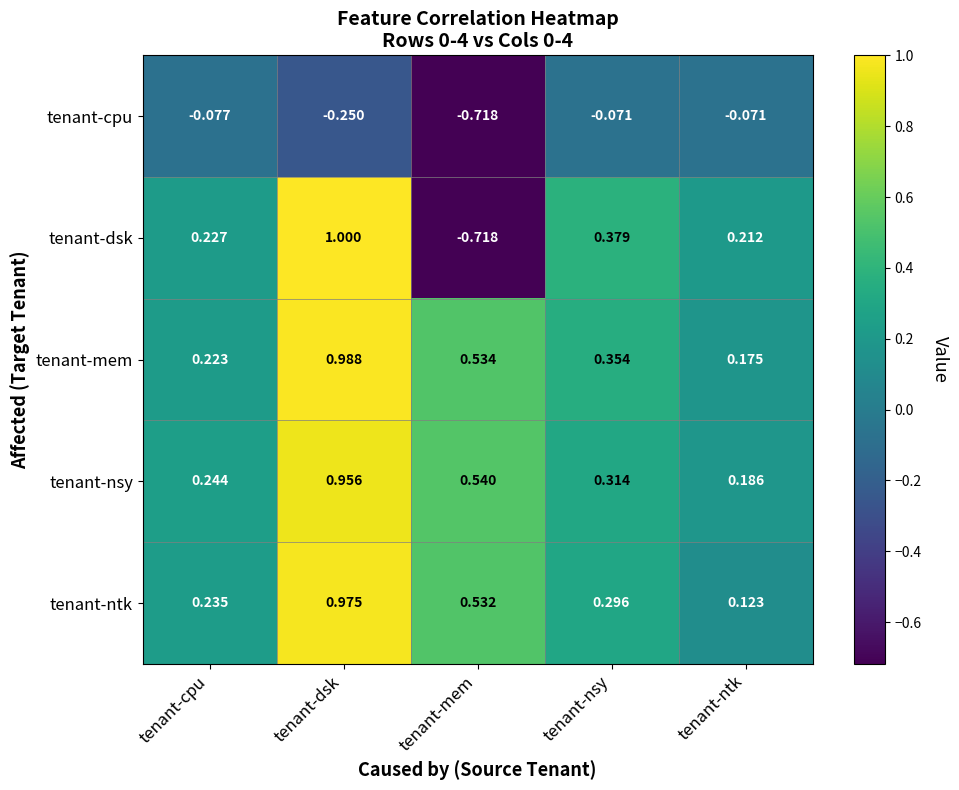

At which label is tenant-dsk closest to 0?

tenant-ntk